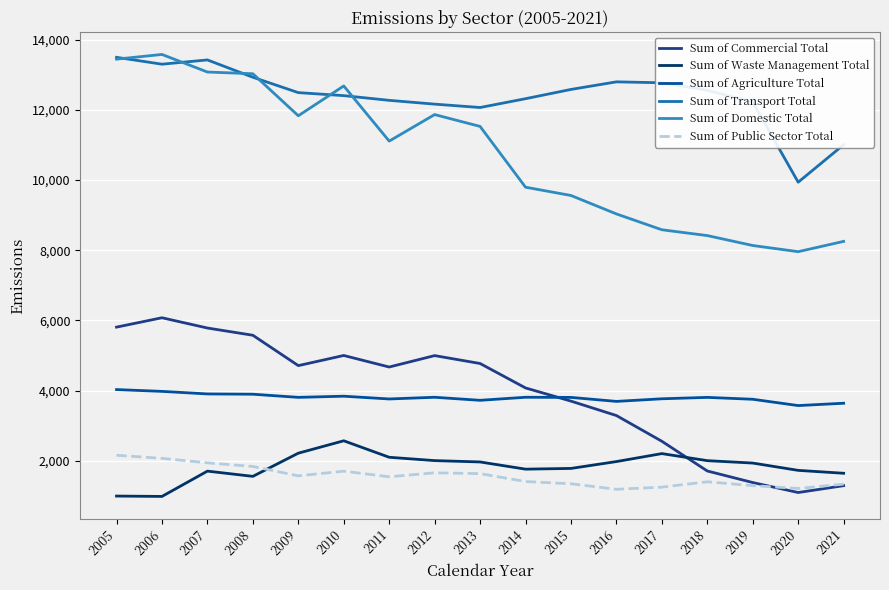

Is this an area chart (filled region under the line)?

No